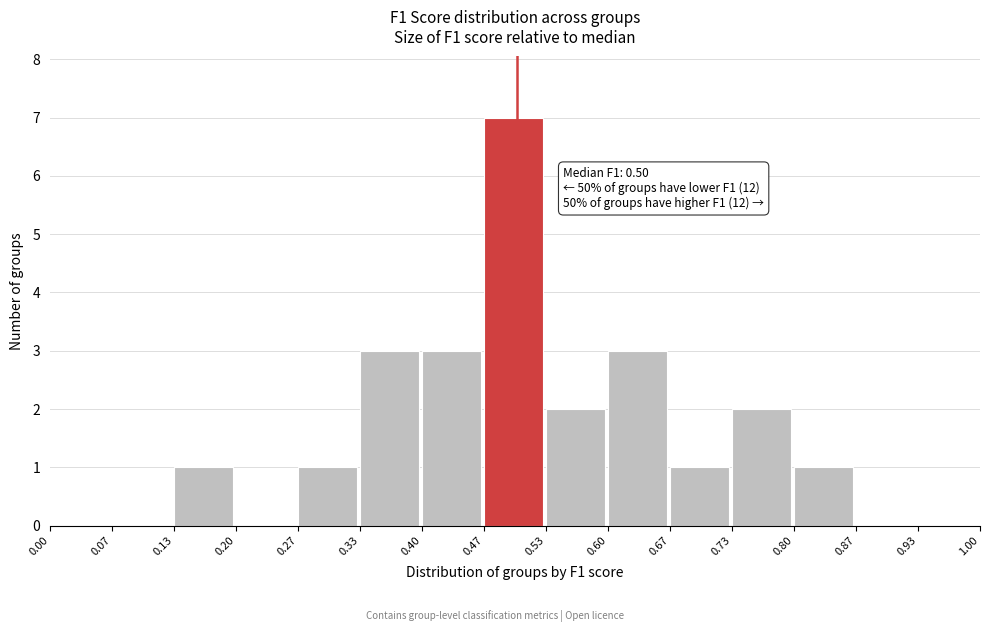

Over which range of the x-axis is the bar tallest?

0.47 to 0.53